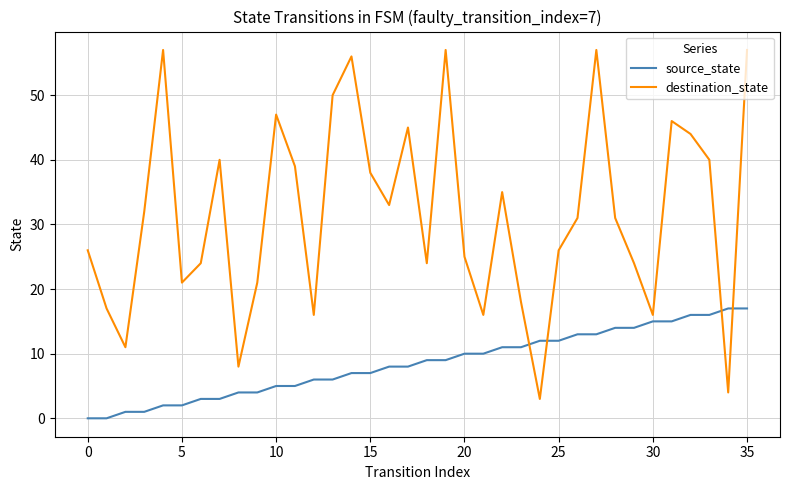

After their last crossing, which series has the higher values: destination_state or source_state?

destination_state